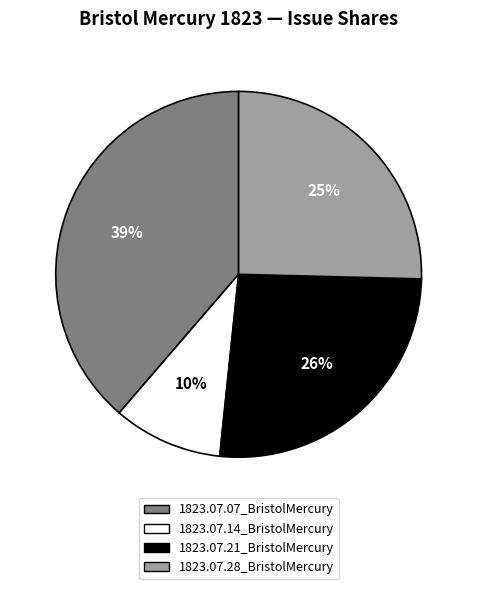

What is the smallest slice in the pie chart?

1823.07.14_BristolMercury